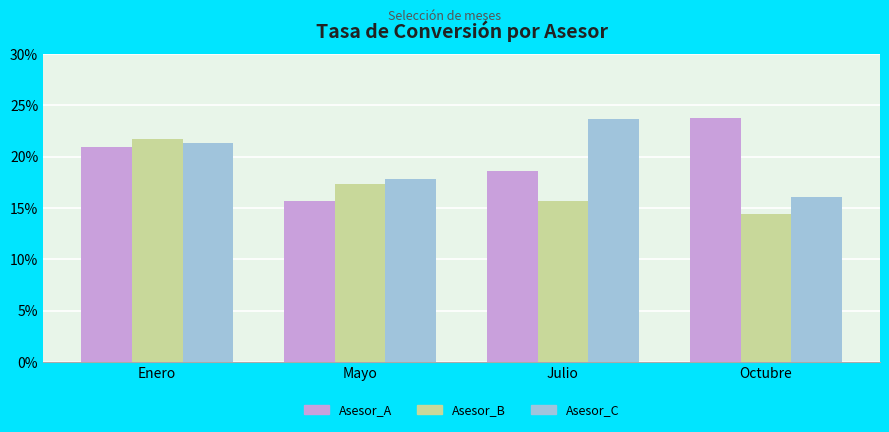

What are all the series names shown in the legend?

Asesor_A, Asesor_B, Asesor_C